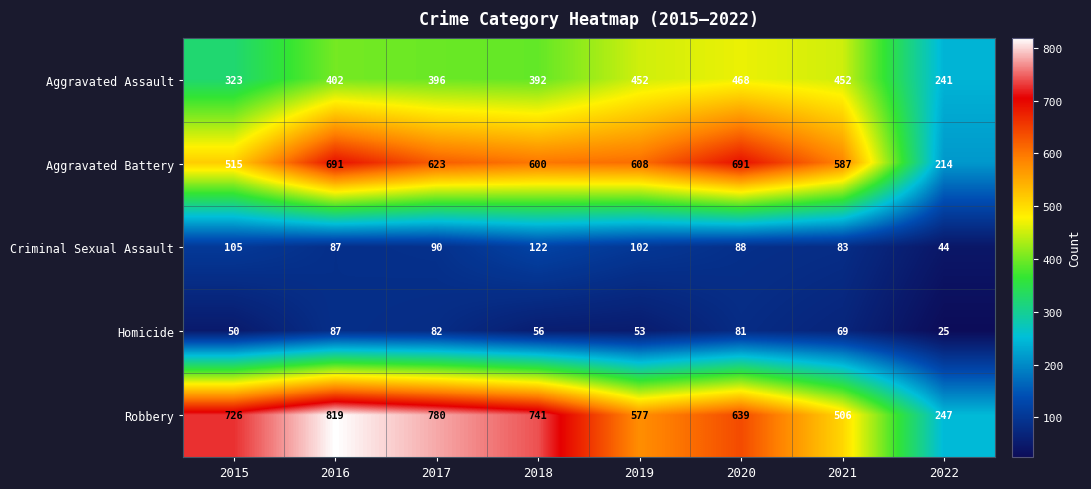

List the series in order of their peak value, lowest first.

Homicide, Criminal Sexual Assault, Aggravated Assault, Aggravated Battery, Robbery